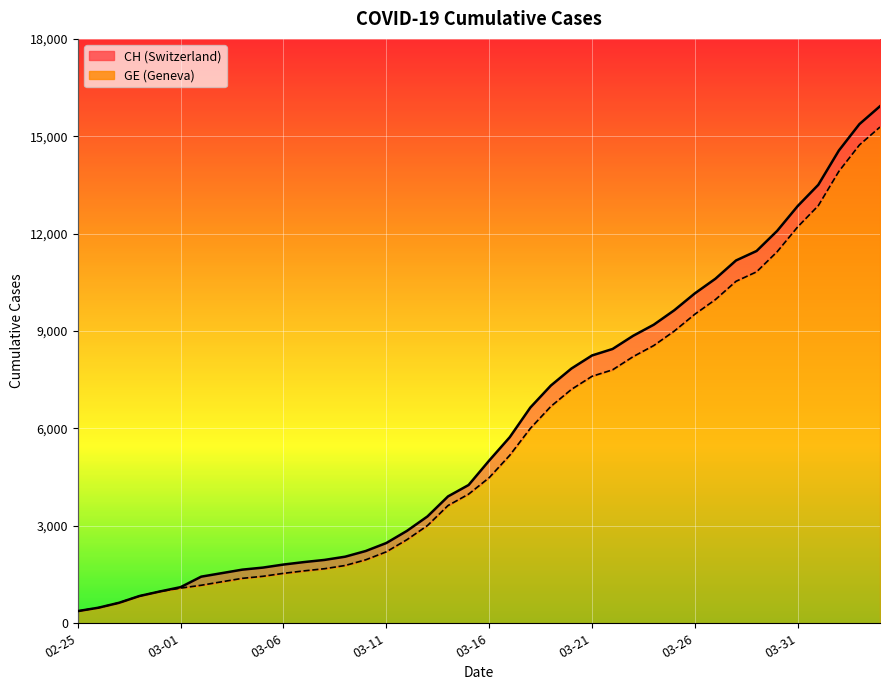

What are all the series names shown in the legend?

CH, GE